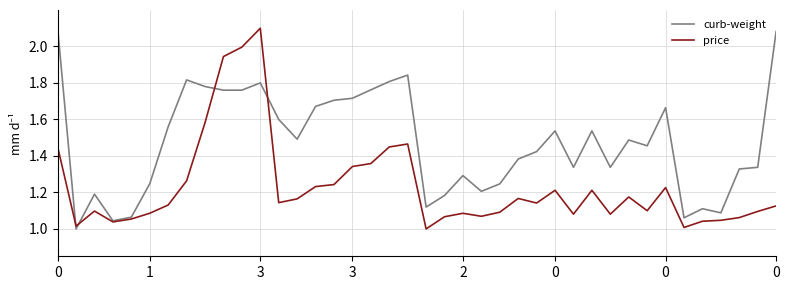

Rank the series by their average value, from highest to lowest.

curb-weight, price